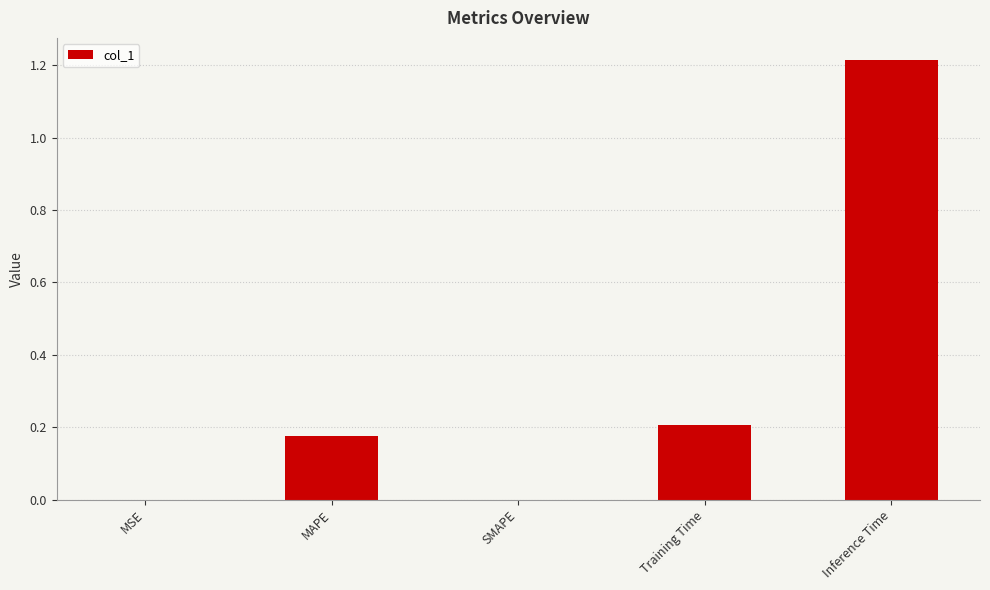

What is the sum of all values?

1.6